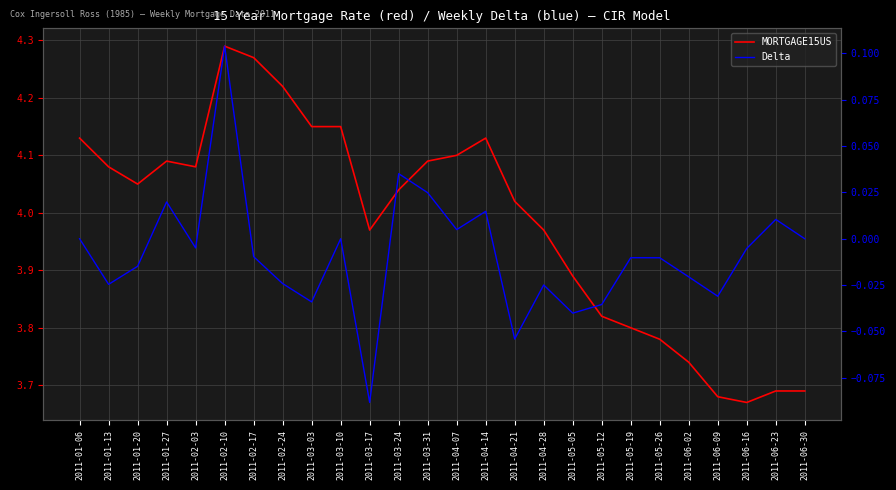

What is the value of the MORTGAGE15US point at the 17th from the left?

4.0